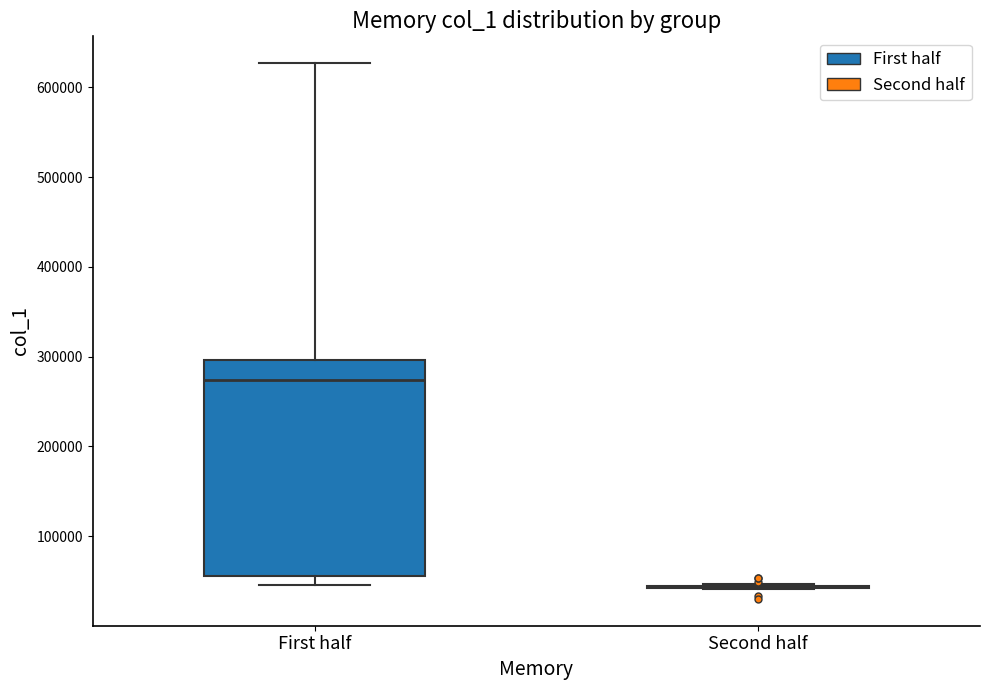

Reading left to right, read every box against the y-axis: the position of its median line, the range the box covers, and the ends of its whiskers. The values are not printed on the chart, so give them approximately, as read against the axis.

First half: median 270000, box 60000 to 300000, whiskers 50000 to 630000
Second half: box collapsed to a line at 40000, whiskers 40000 to 50000